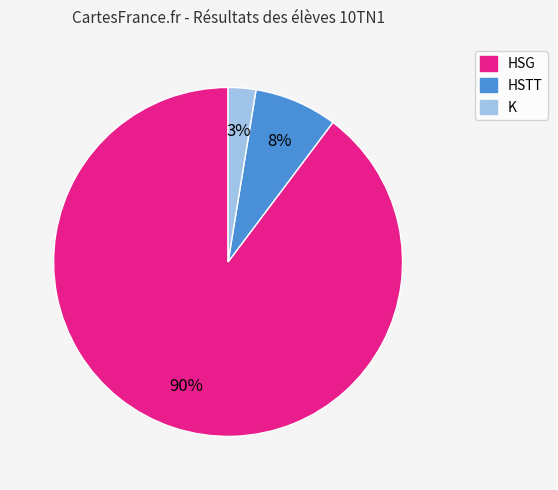

Count the number of slices in the pie.

3